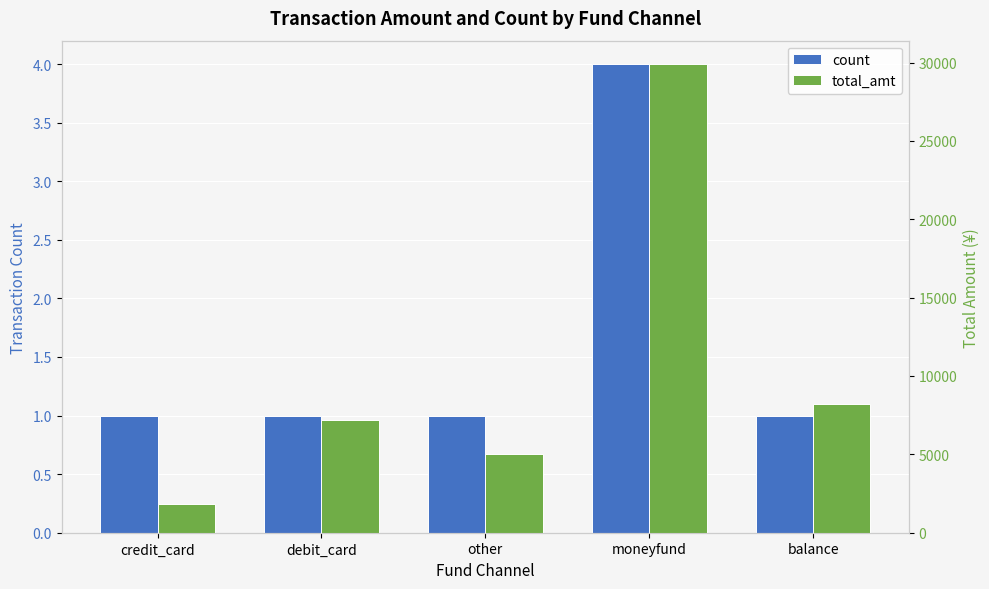

What is the value of the total_amt bar at the 3rd from the left?

5000.0